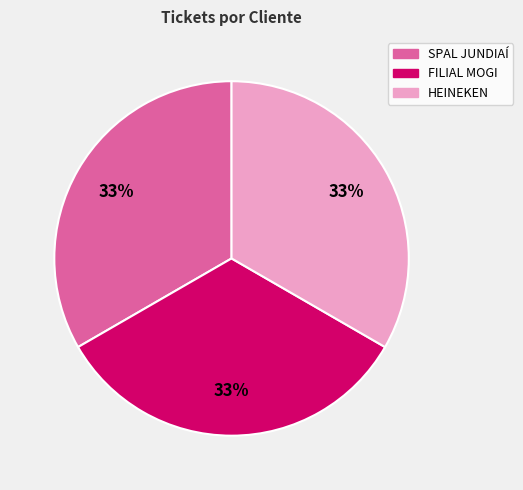

To the nearest percent, what portion does FILIAL MOGI represent?

33%